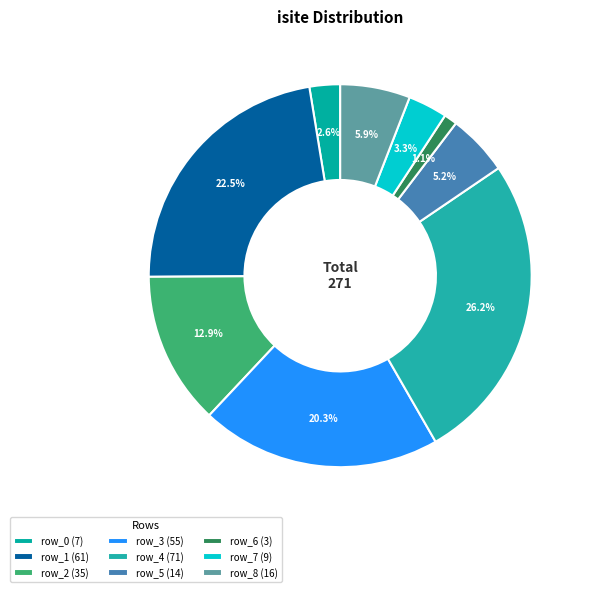

Which category has the biggest portion of the pie?

row_4